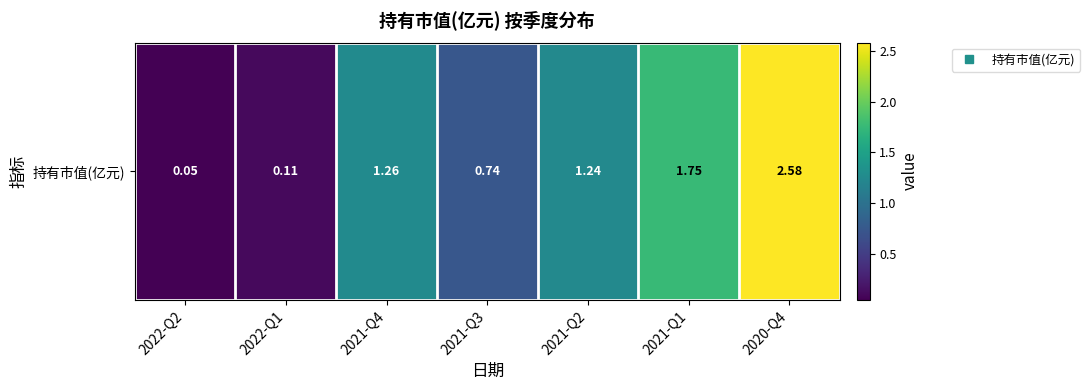

How many data points are above 1?

4